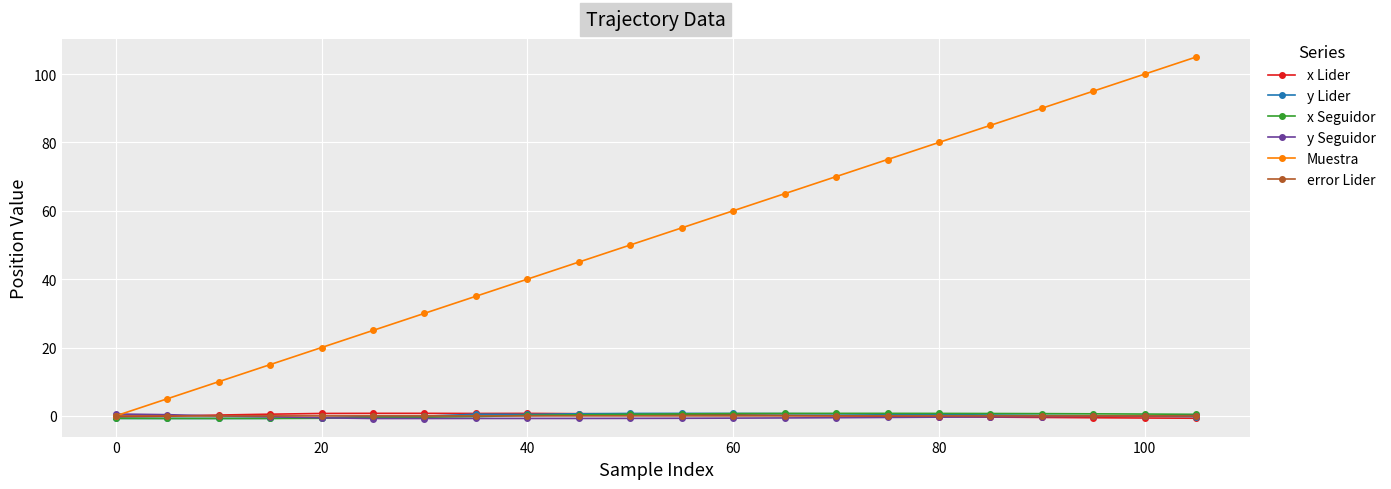

Which series has the widest spread of values?

Muestra